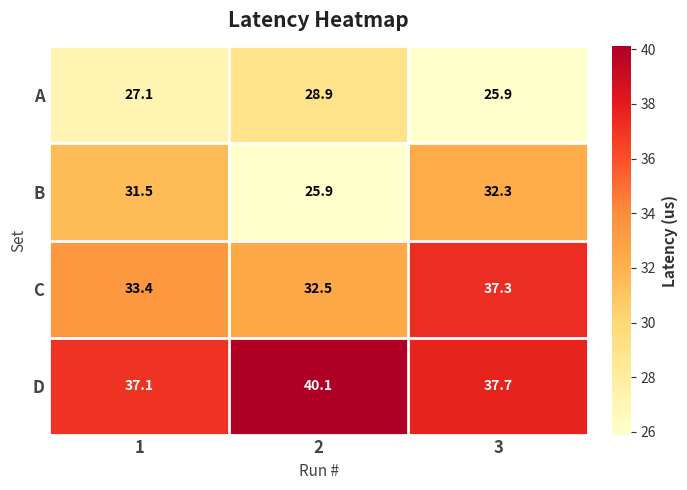

Rank the series by their maximum value, from lowest to highest.

A, B, C, D